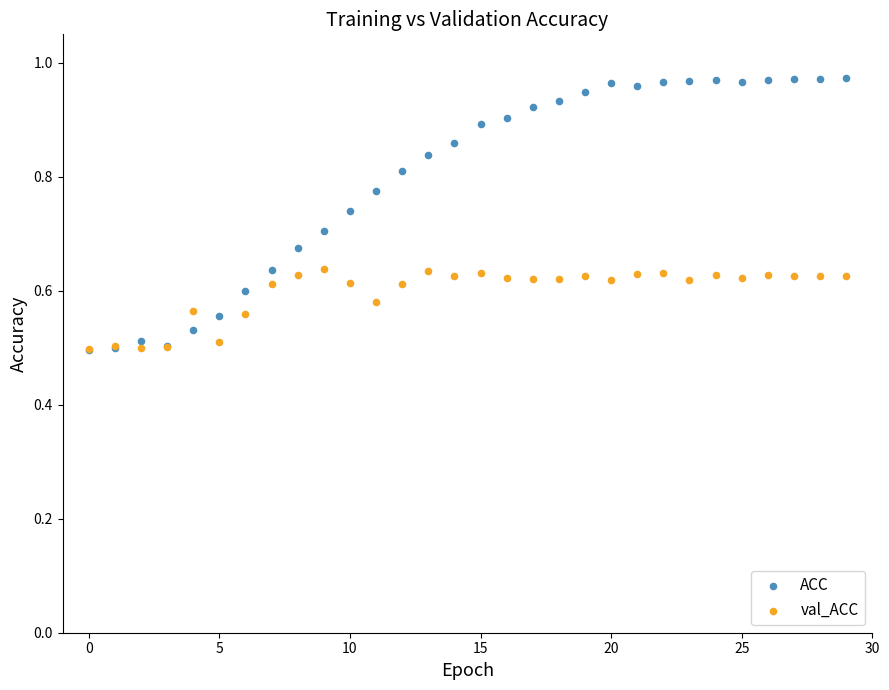

Which series reaches the maximum Y coordinate?

ACC